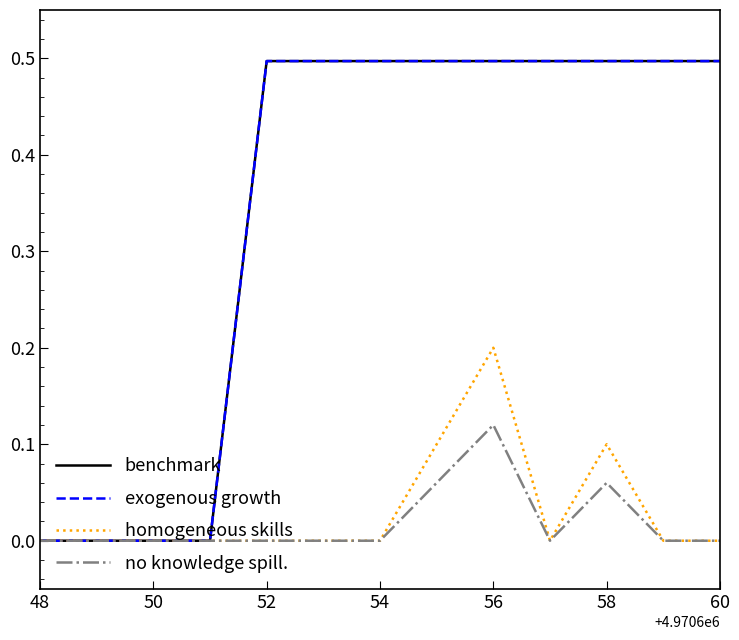

The value of childNum (scaled) at 56 is 0.1. True or false?

False